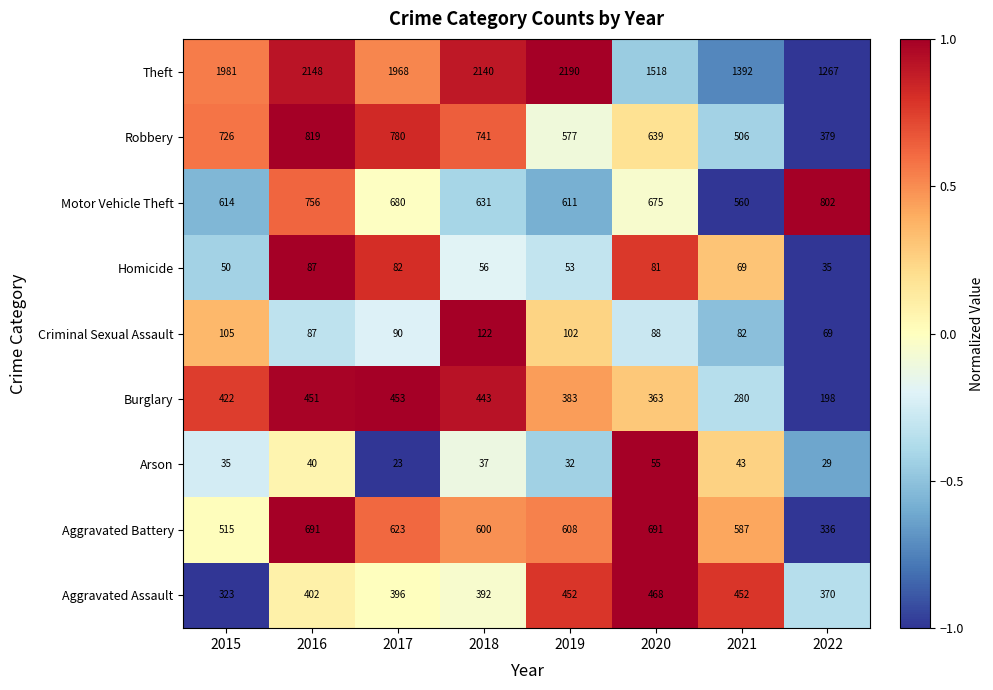

Count the number of categories in the chart.

8